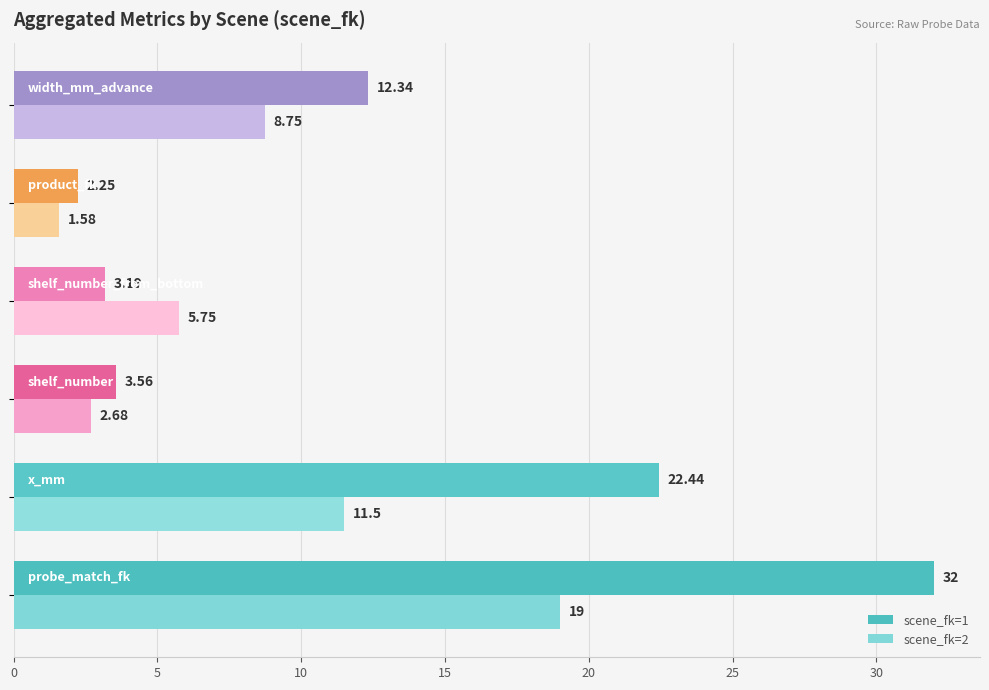

Which series has the widest spread of values?

scene_fk=1